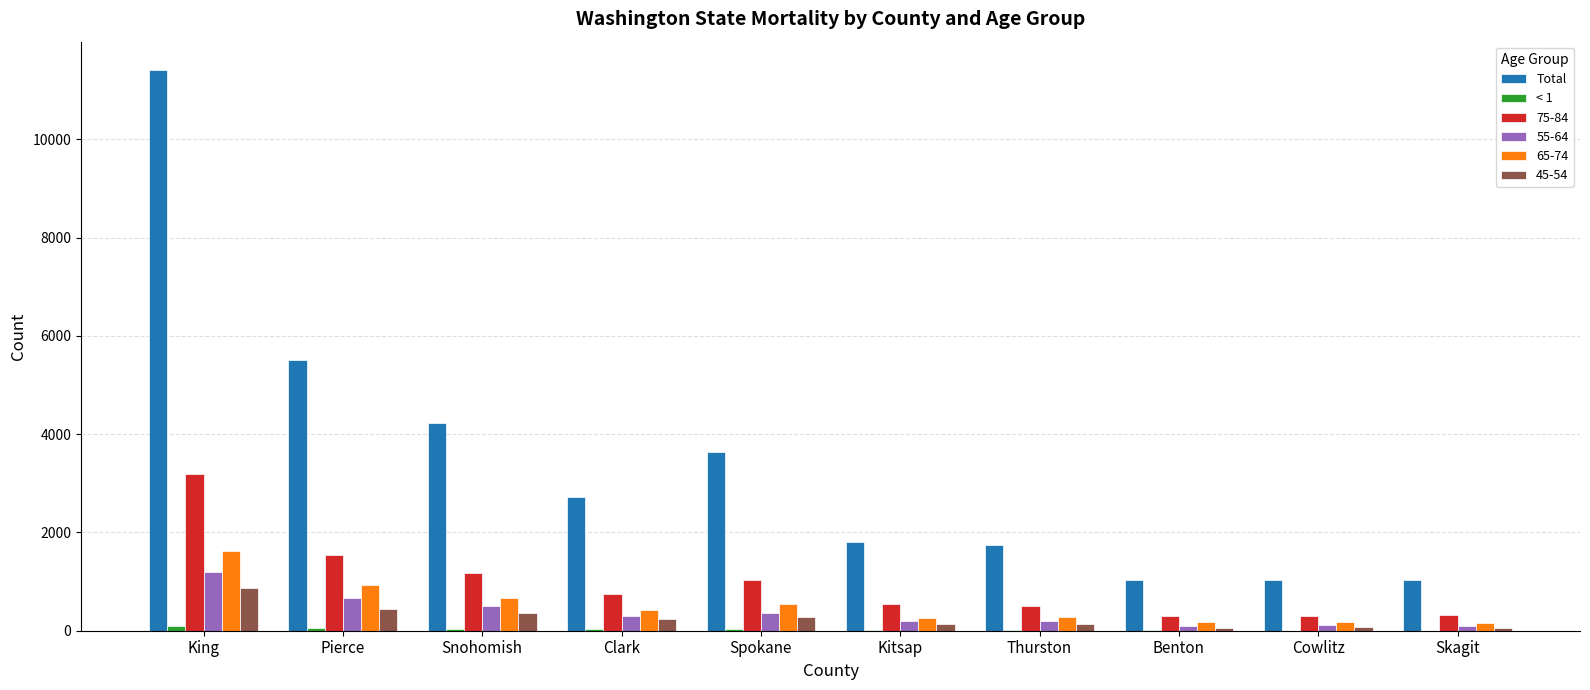

What is the sum of all Total values?

34139